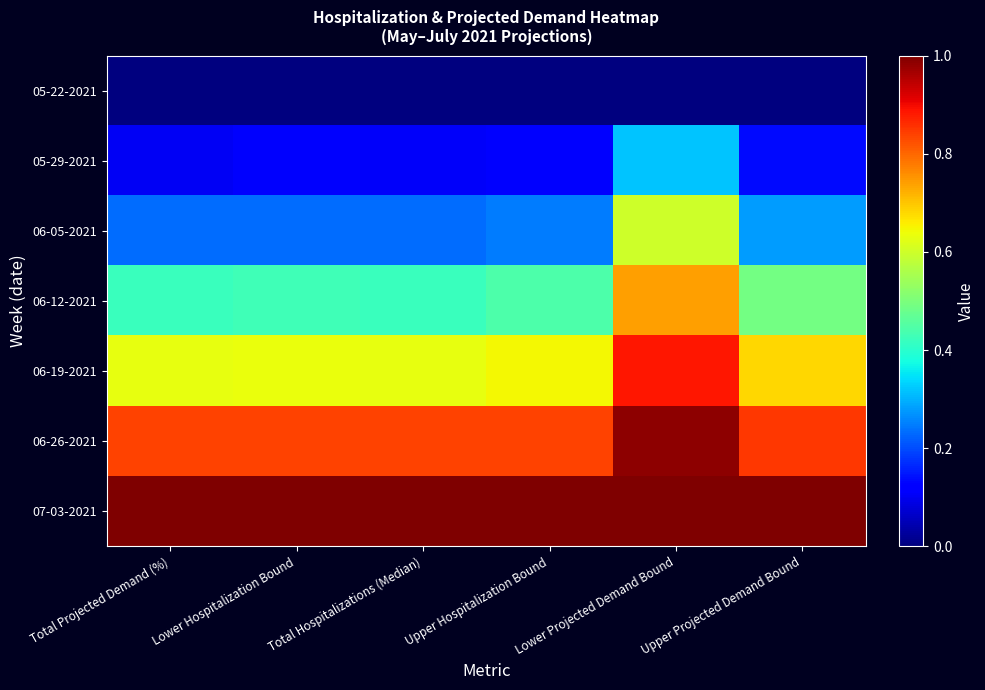

Between Upper Projected Demand Bound and Upper Hospitalization Bound, which is larger?

Upper Projected Demand Bound